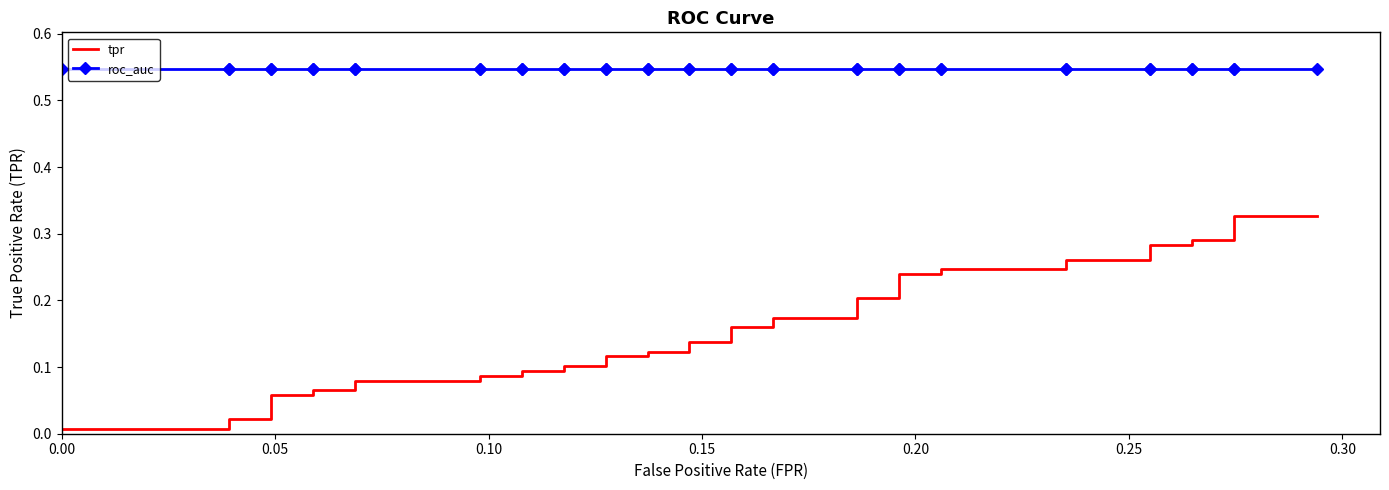

Which series has the largest range (max minus min)?

tpr